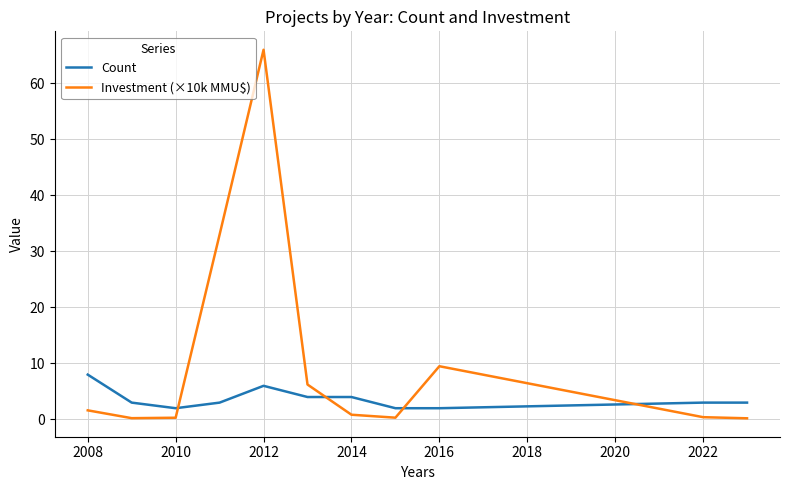

What is the maximum value shown in the chart?

66.0